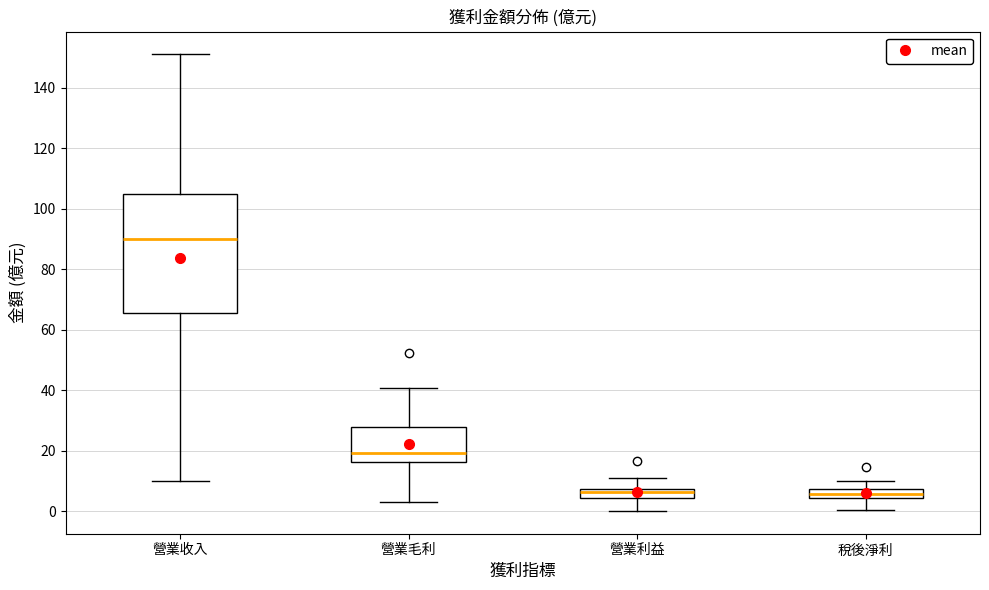

Which box's median line is the highest?

營業收入